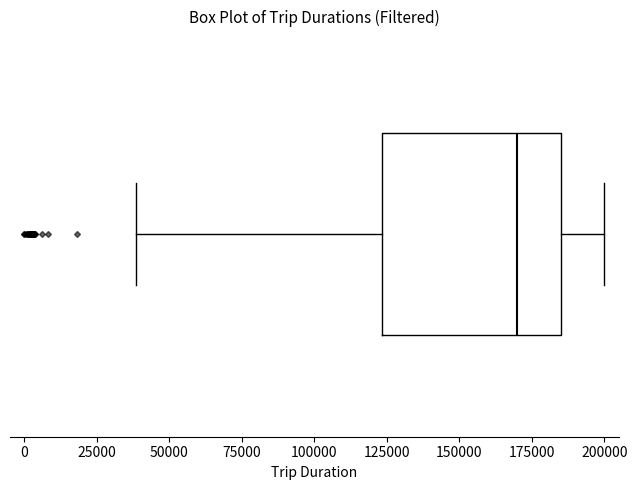

Read this box plot against the x-axis: the position of the median line, the range covered by the box, and the ends of both whiskers. The values are not printed on the chart, so give them approximately, as read against the axis.

median 170000, box 125000 to 185000, whiskers 40000 to 200000